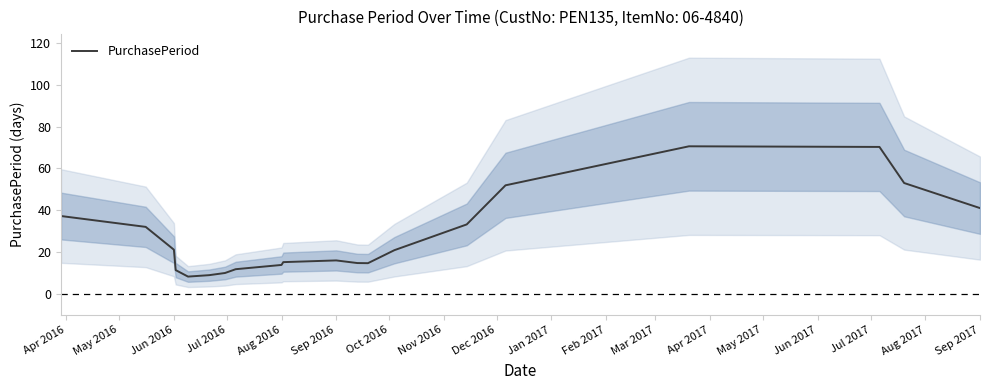

What is the highest value of the PurchasePeriod series?

70.6